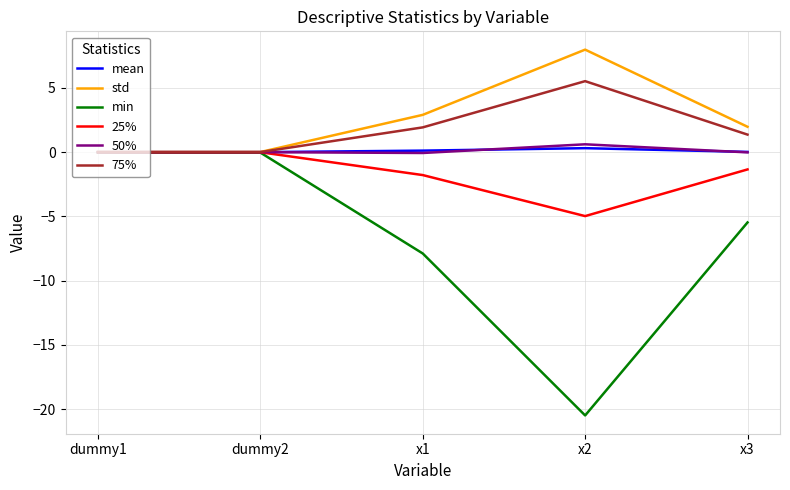

Which label corresponds to the largest value in the chart?

x2